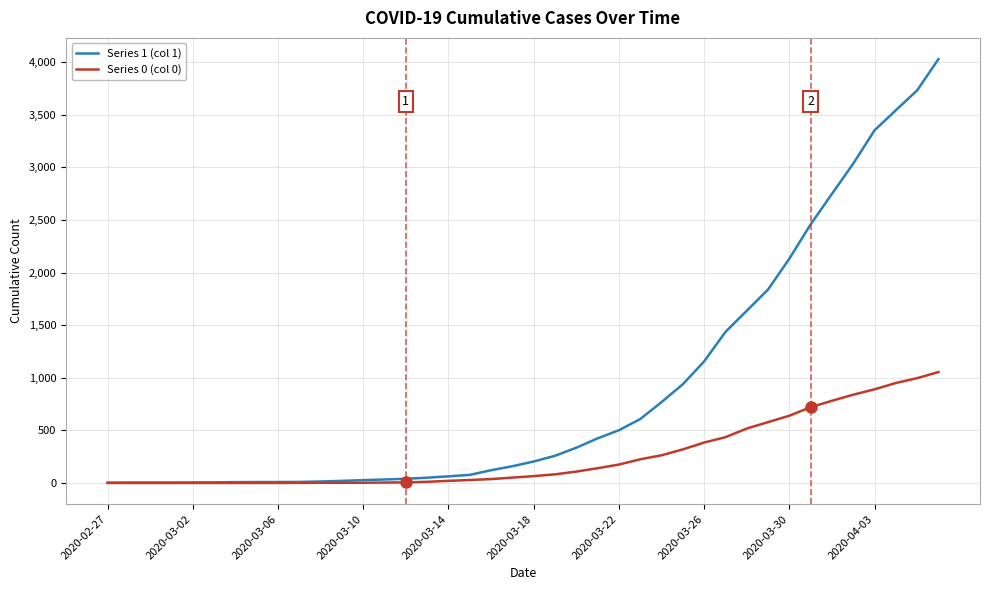

What is the greatest value displayed?

4028